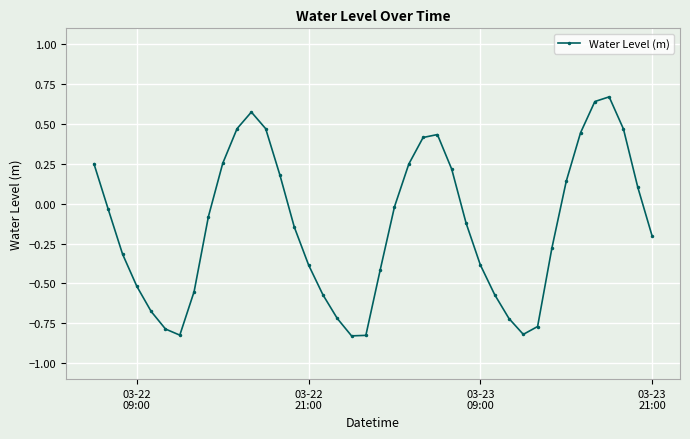

How many interior local peaks (higher than both neighbors) does the data have?

3